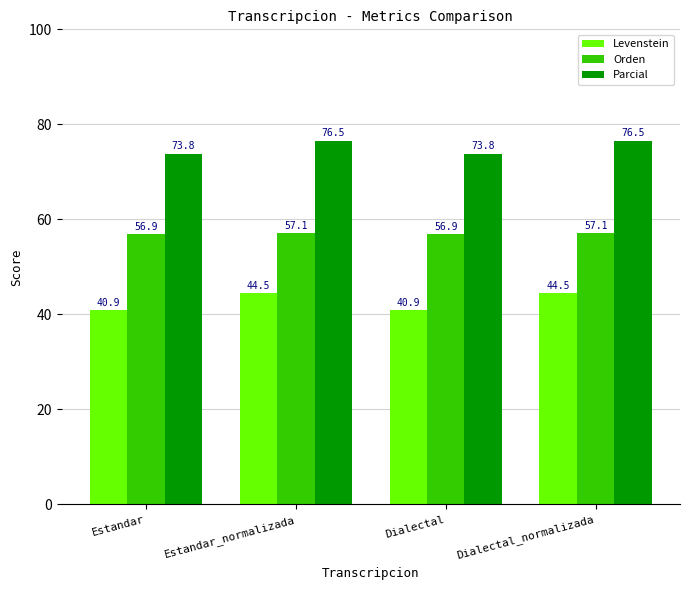

What is the label of the 2nd bar from the left?

Estandar_normalizada